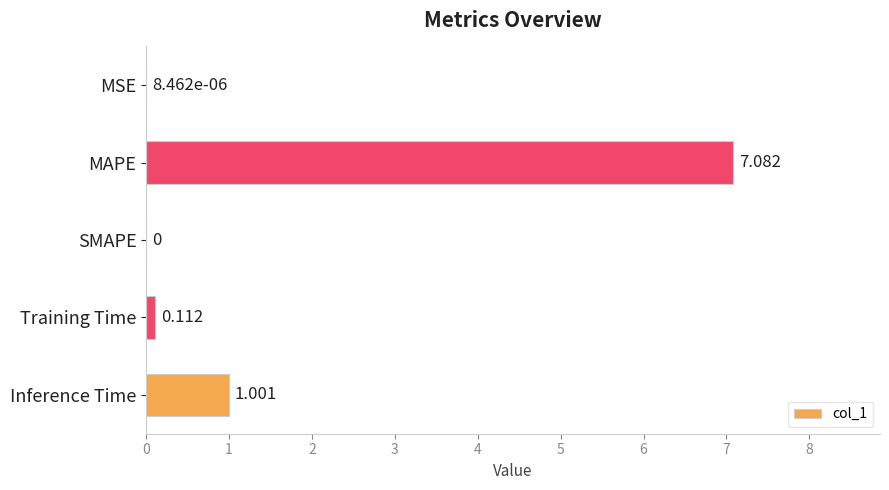

How many data points are above 0?

4